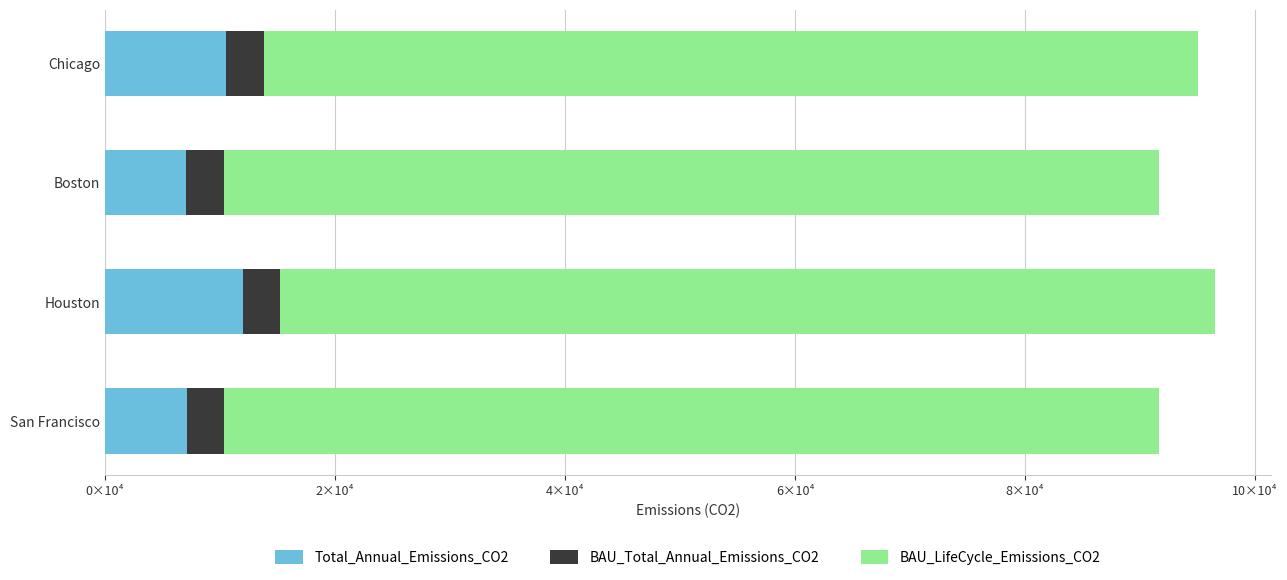

What are all the series names shown in the legend?

Total_Annual_Emissions_CO2, BAU_Total_Annual_Emissions_CO2, BAU_LifeCycle_Emissions_CO2